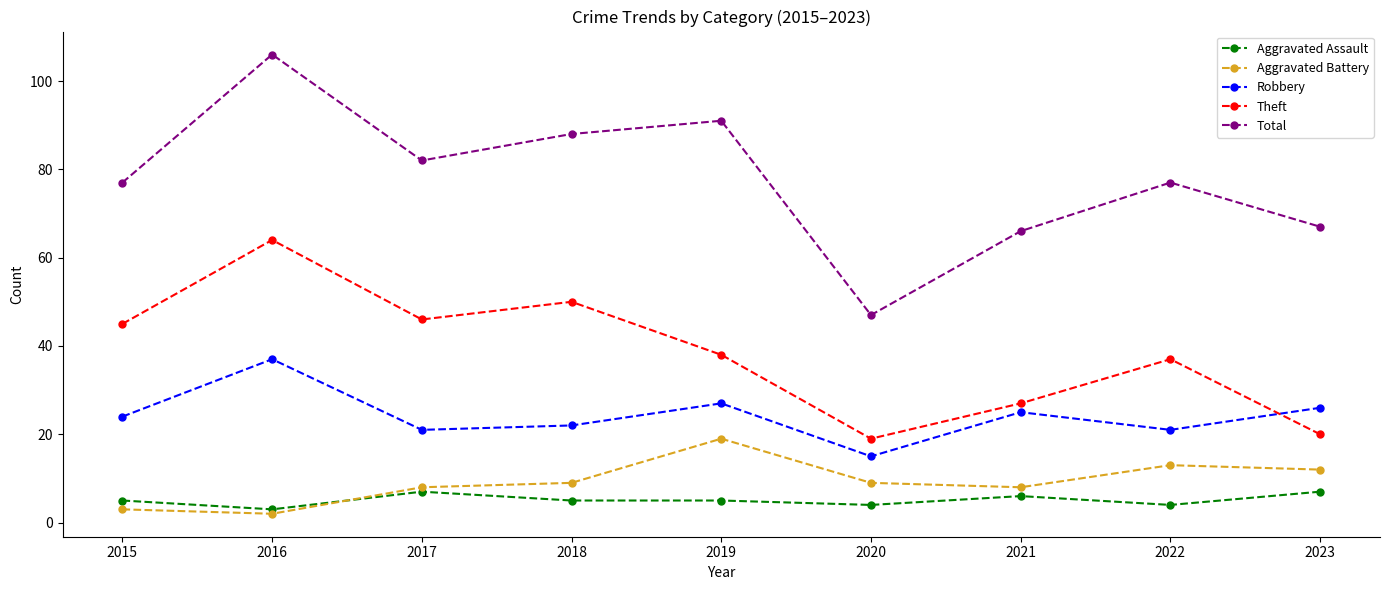

Which series has the largest total across all categories?

Total